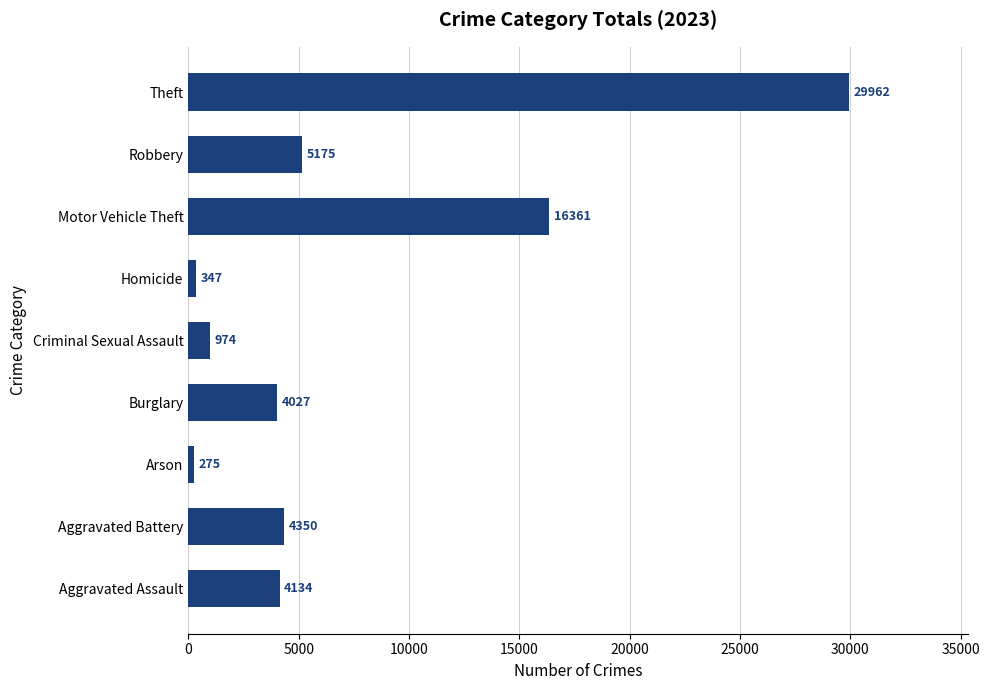

How many categories are shown in the chart?

9